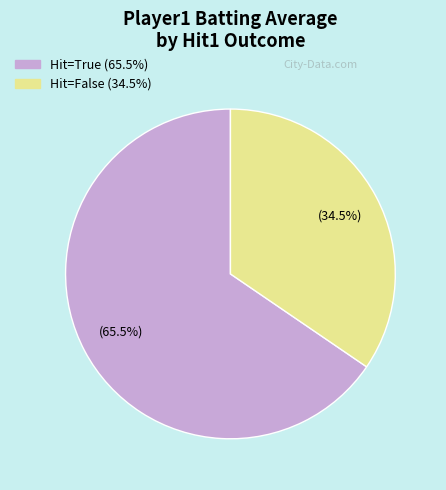

Is there any slice that represents more than half of the pie?

Yes